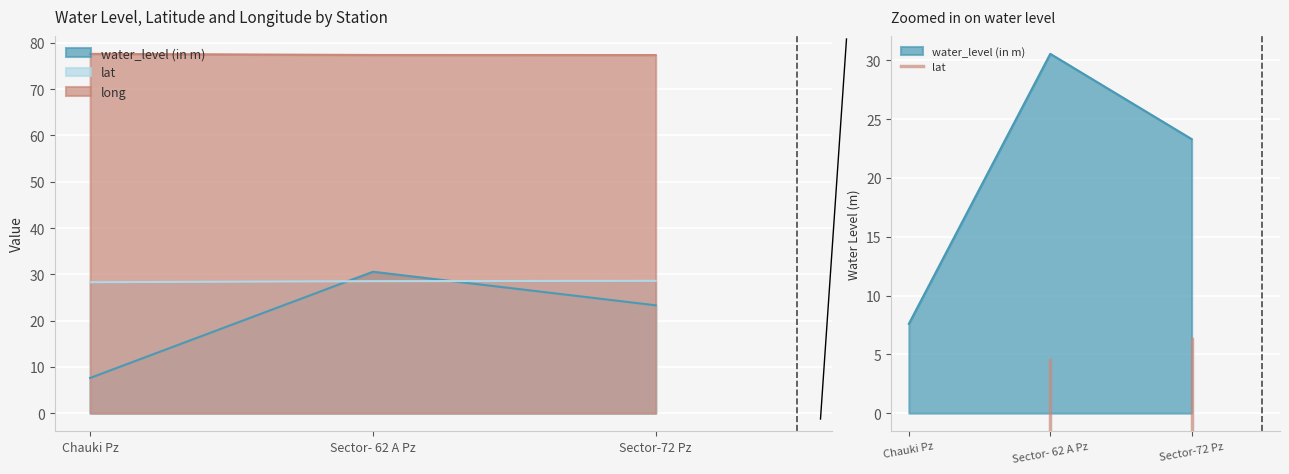

Reading right to left, list all the values displayed in this chart.

water_level (in m): Sector-72 Pz=23.3	Sector- 62 A Pz=30.6	Chauki Pz=7.6
lat: Sector-72 Pz=28.6	Sector- 62 A Pz=28.5	Chauki Pz=28.3
long: Sector-72 Pz=77.4	Sector- 62 A Pz=77.4	Chauki Pz=77.6